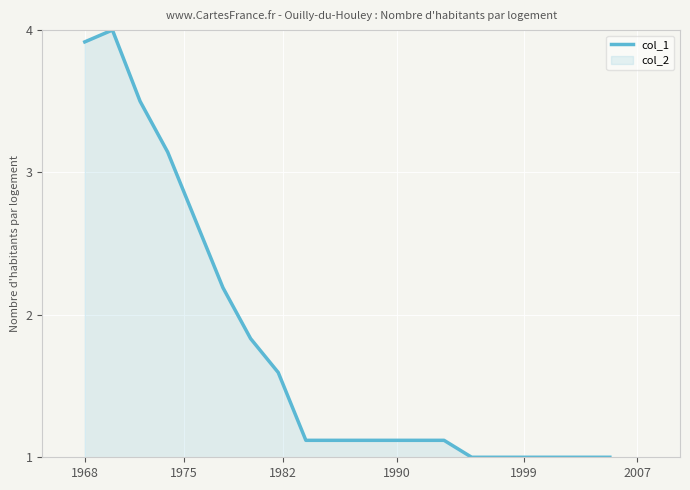

What is the maximum value shown in the chart?

4.0